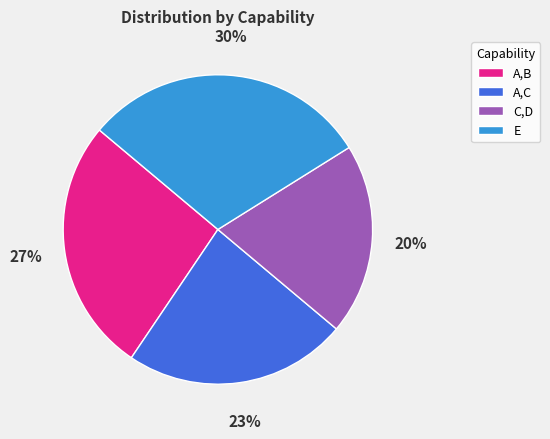

Does A,C account for over 50% of the chart?

No